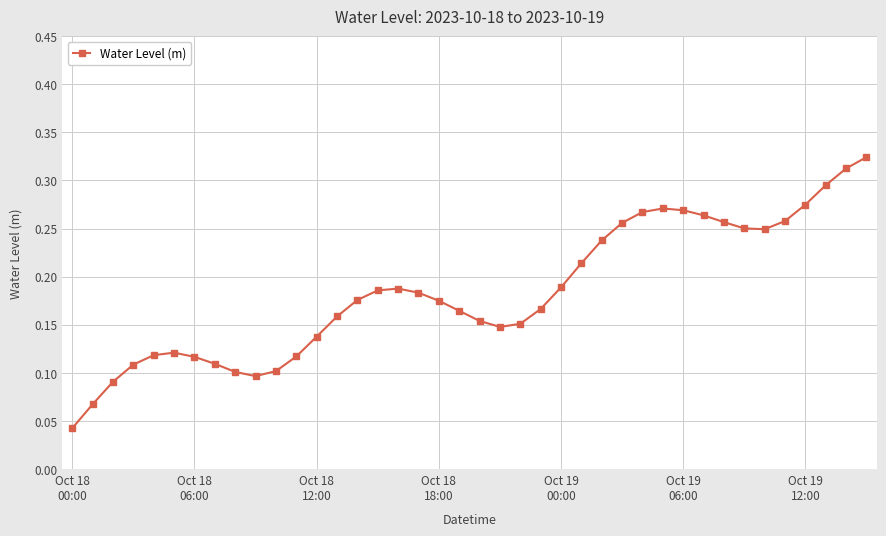

True or false: there are more than 1 points higher than both neighbors.

True